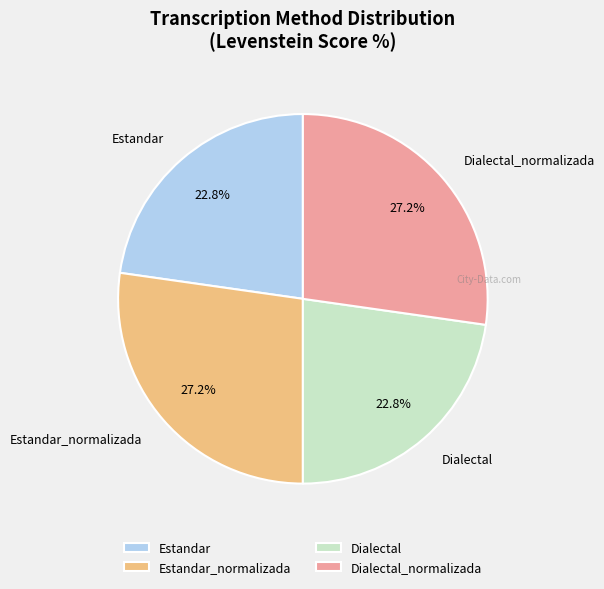

What percentage do Dialectal and Dialectal_normalizada together represent?

50.0%